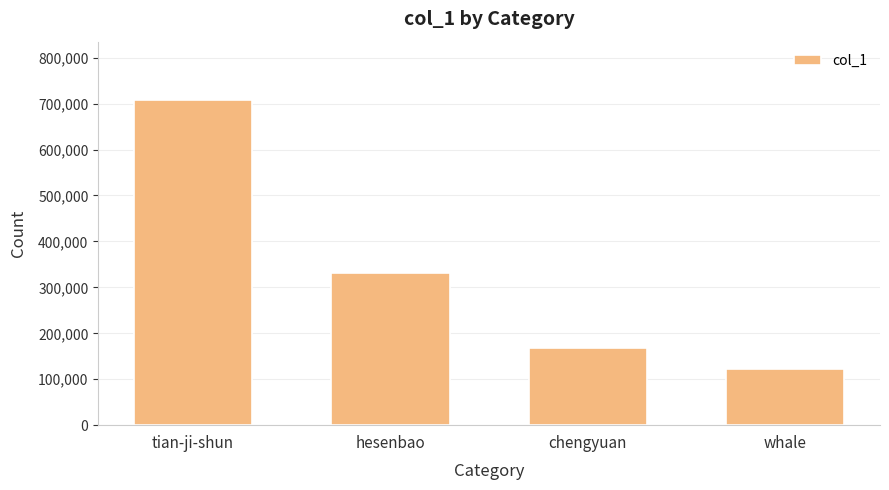

Is it true that the value at chengyuan is 166982?

True